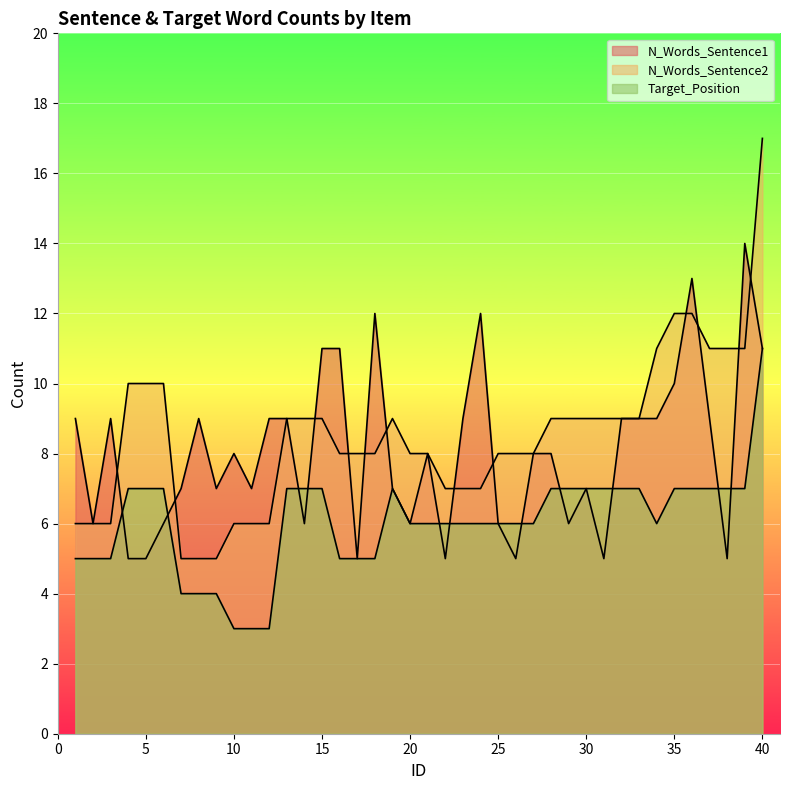

What are all the series names shown in the legend?

N_Words_Sentence1, N_Words_Sentence2, Target_Position